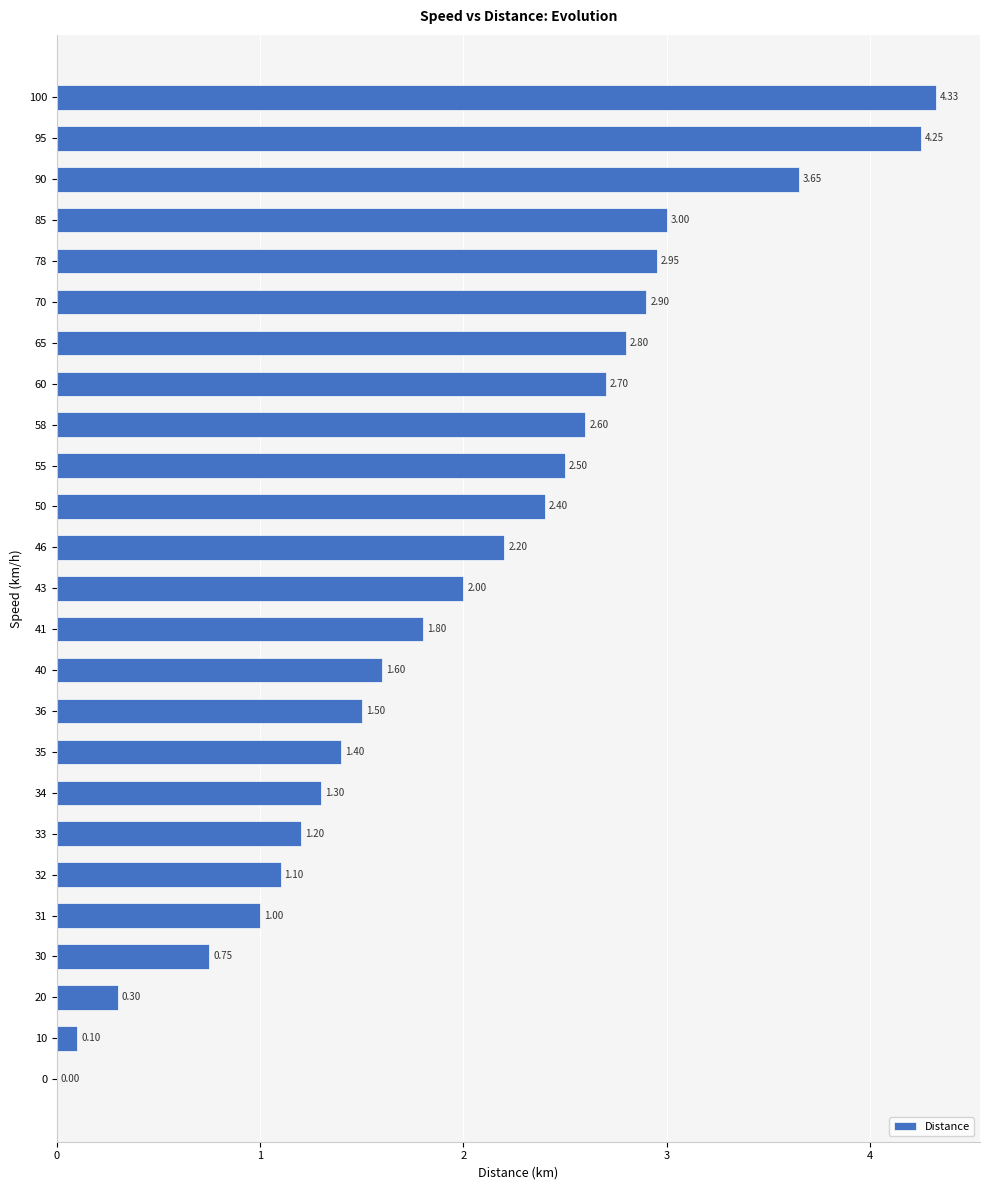

What is the sum of all values?

50.3